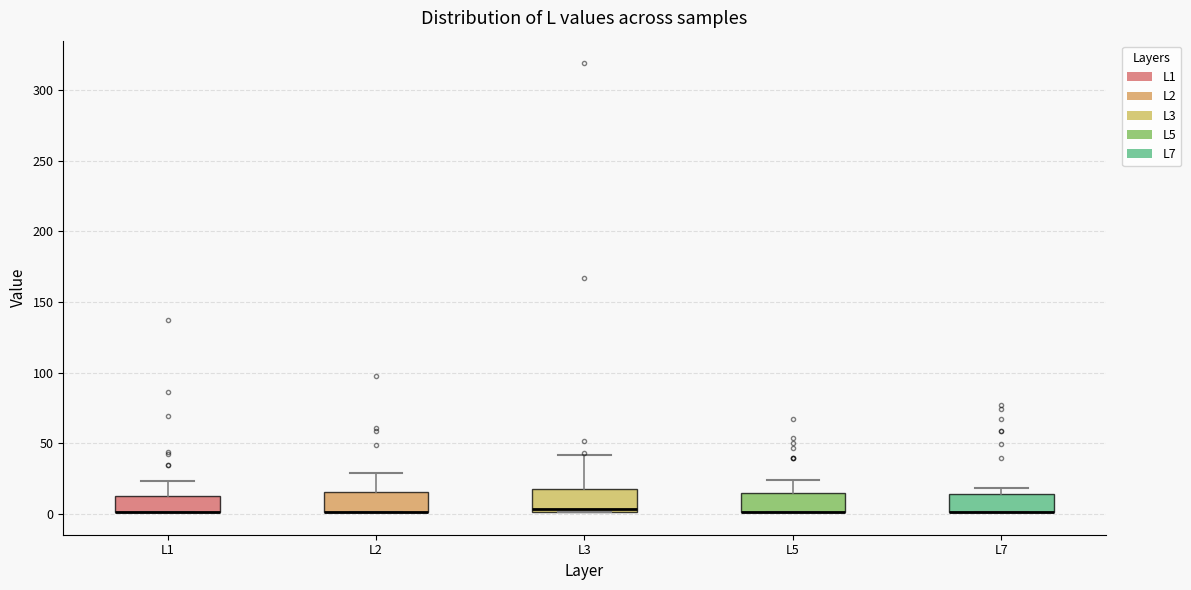

Reading left to right, read every box against the y-axis: the position of its median line, the range the box covers, and the ends of its whiskers. The values are not printed on the chart, so give them approximately, as read against the axis.

L1: median 0 (drawn on the box's lower edge), box 0 to 10, whiskers 0 to 25
L2: median 0 (drawn on the box's lower edge), box 0 to 15, whiskers 0 to 30
L3: median 5, box 0 to 20, whiskers 0 to 40
L5: median 0 (drawn on the box's lower edge), box 0 to 15, whiskers 0 to 25
L7: median 0 (drawn on the box's lower edge), box 0 to 15, whiskers 0 to 20